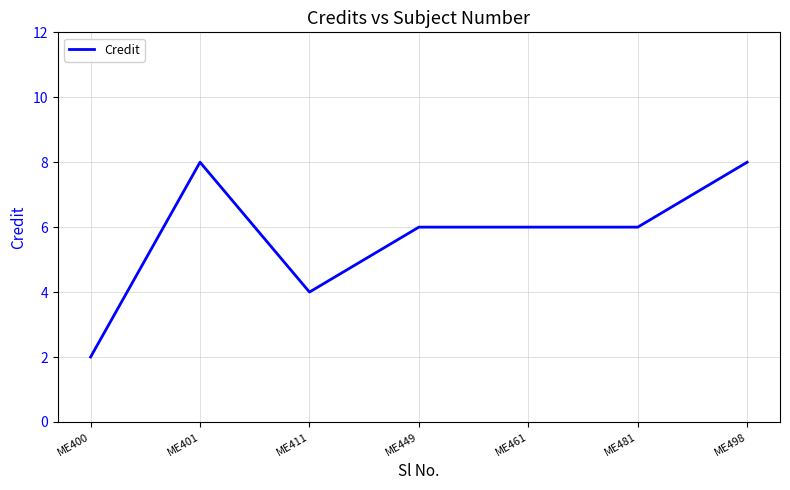

What is the change in value from ME400 to ME498?

+6